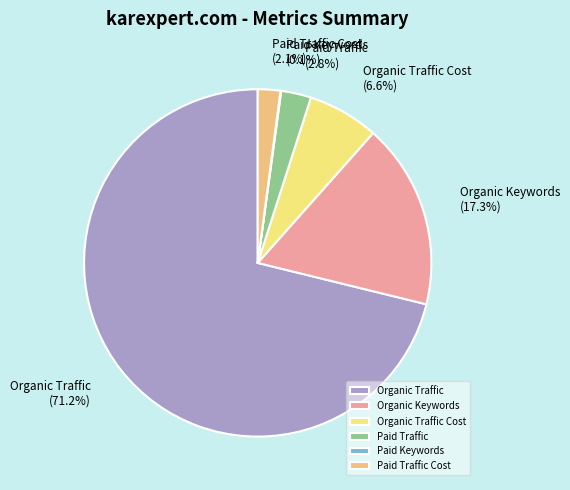

Between Organic Traffic and Paid Traffic Cost, which is larger?

Organic Traffic